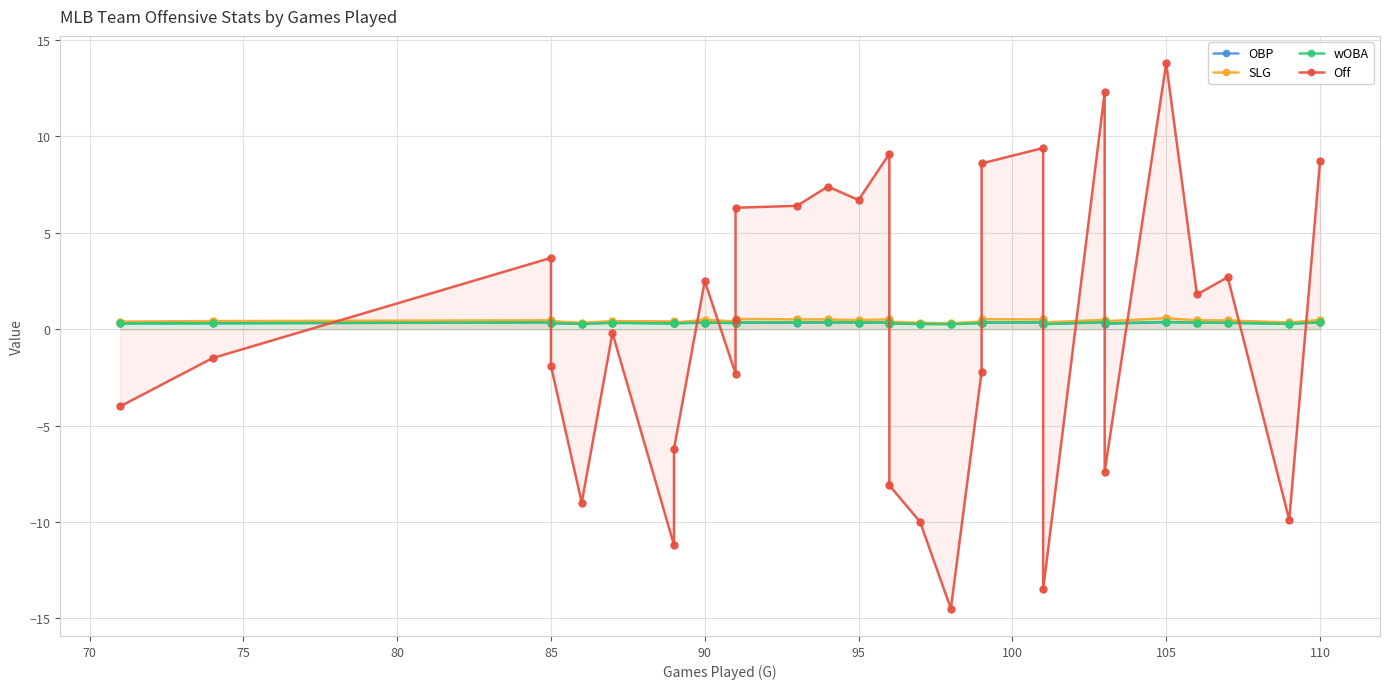

What is the smallest value displayed?

-14.5